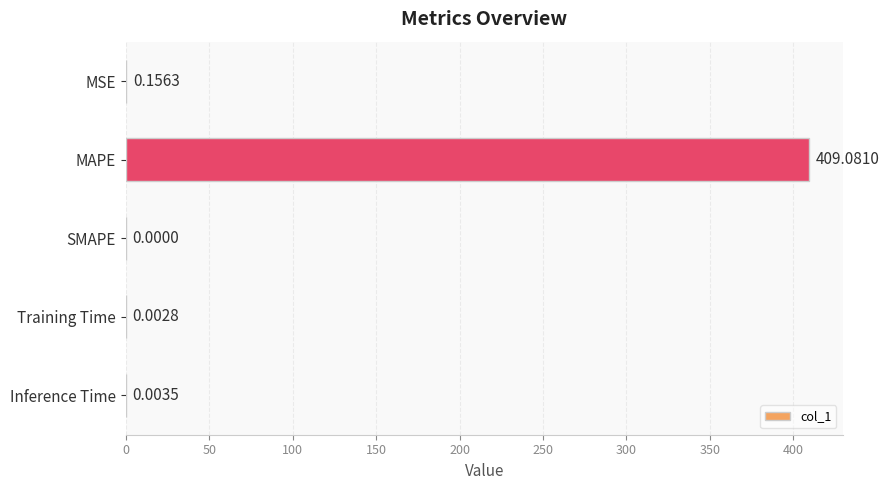

How many data points does each series have?

5